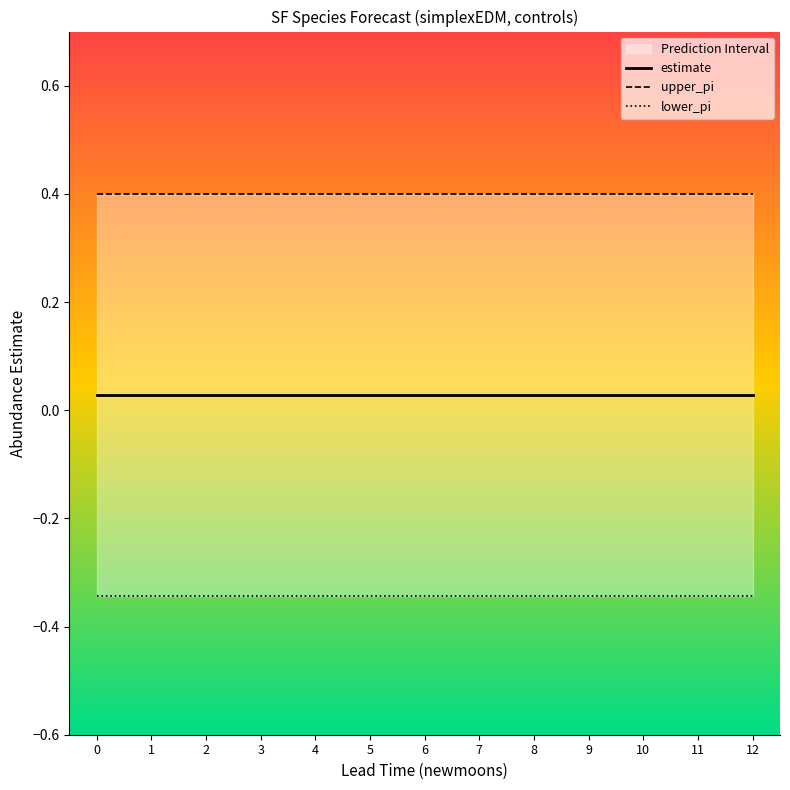

True or false: lower_pi and upper_pi intersect in this chart.

False